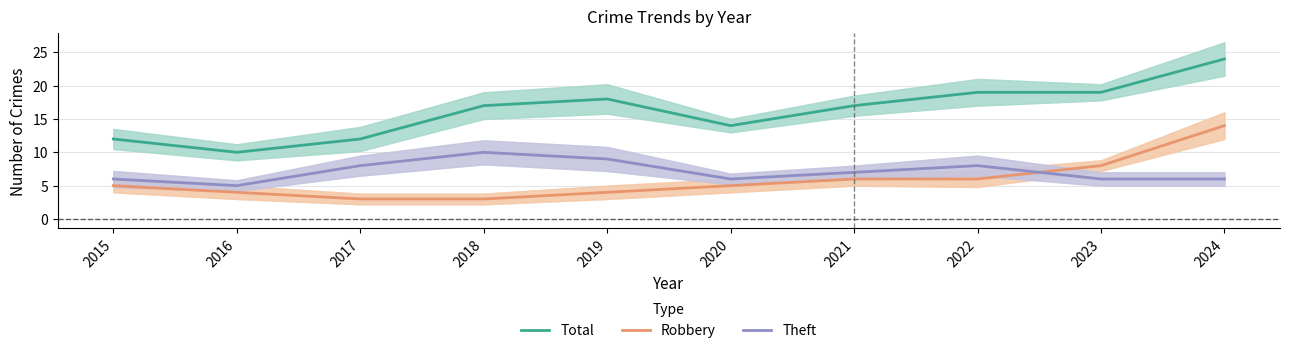

Between 2016 and 2019, which series saw the biggest shift?

Total